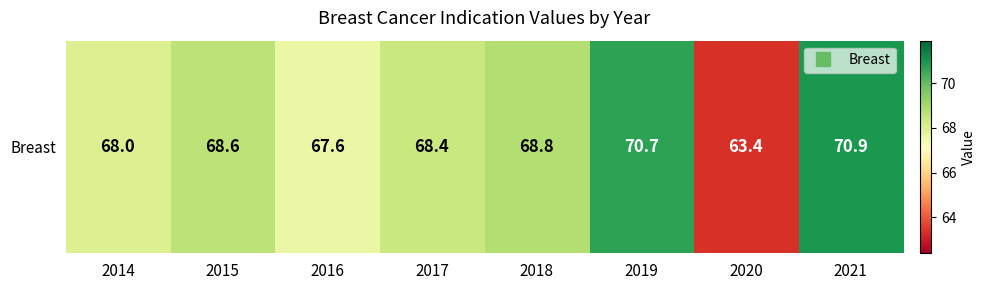

What is the difference between the values at 2015 and 2019?

2.1